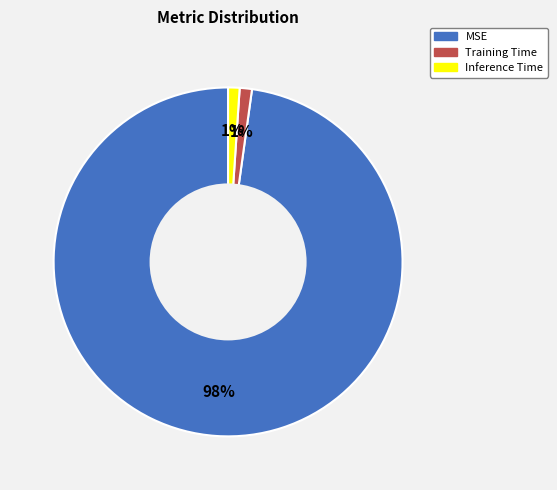

Which category has the biggest portion of the pie?

MSE